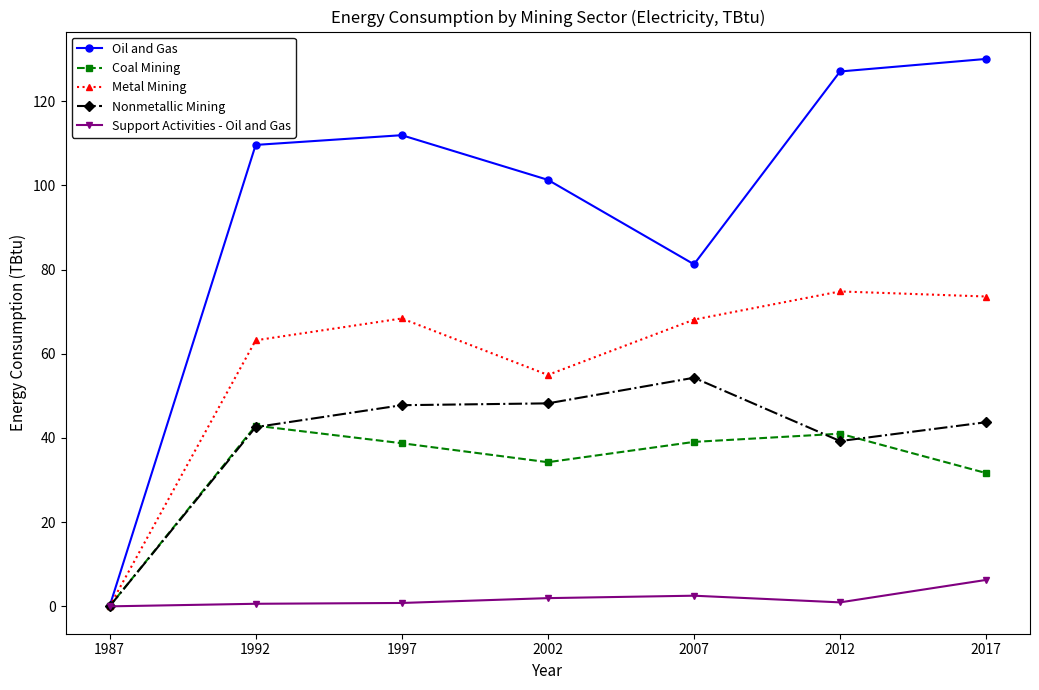

At which label is Nonmetallic Mining closest to 27?

2012